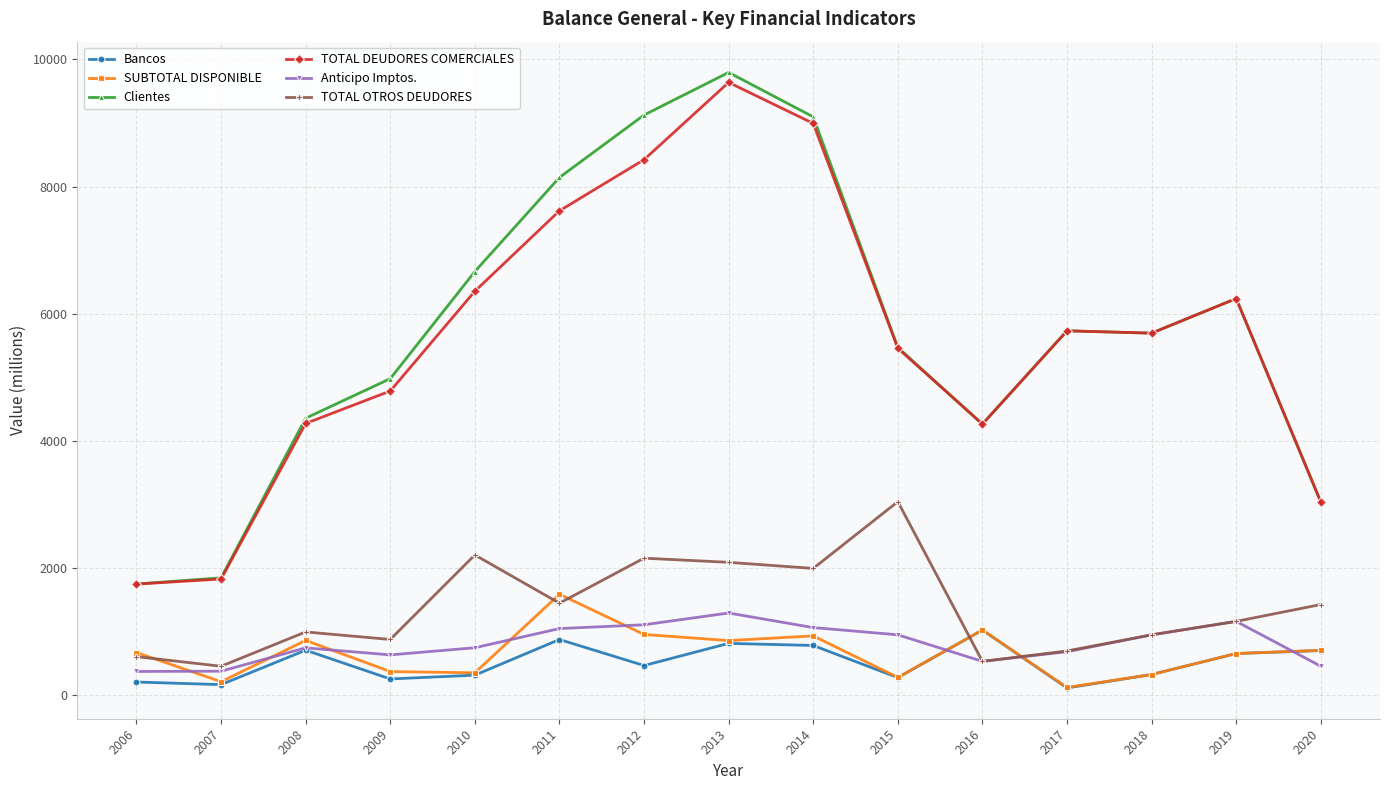

Where is the first local maximum for Bancos?

2008